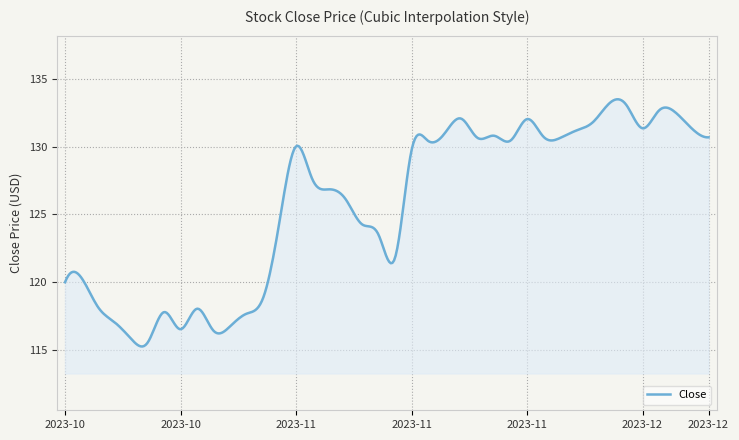

How many lines are shown in the chart?

1